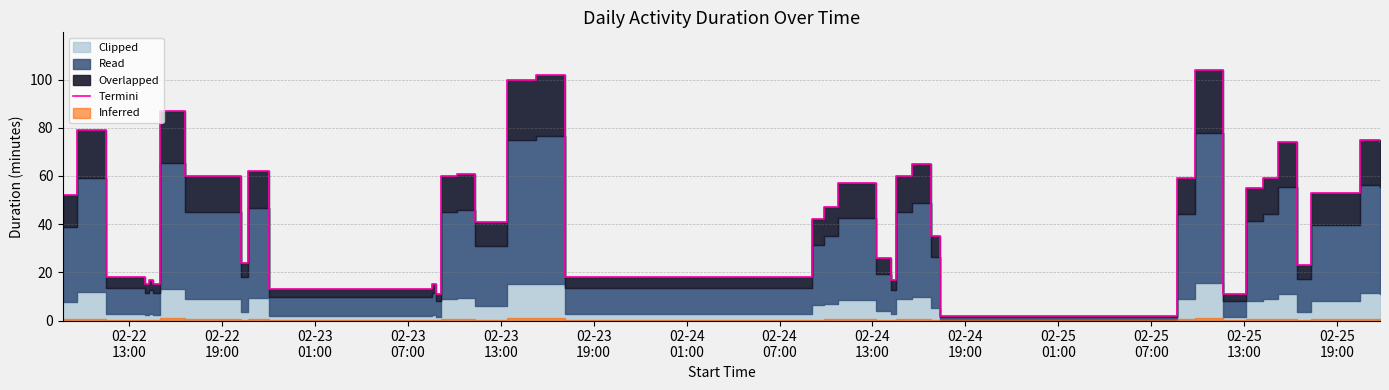

Reading right to left, extract all data points from this chart.

74	75	53	23	23	74	59	55	11	104	59	2	35	65	60	17	26	26	57	47	42	18	102	100	41	61	60	11	15	13	62	24	60	87	15	17	15	18	79	52